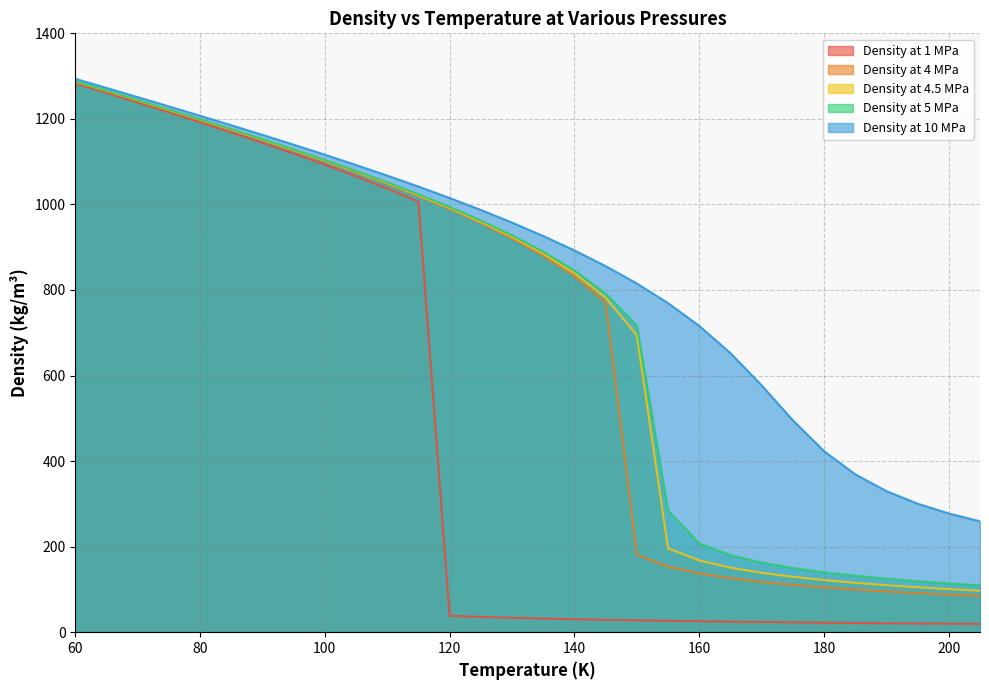

How many lines are shown in the chart?

5